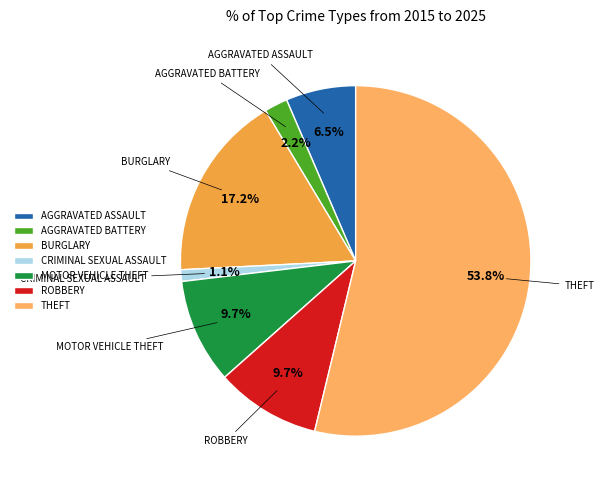

Which has a higher value, MOTOR VEHICLE THEFT or CRIMINAL SEXUAL ASSAULT?

MOTOR VEHICLE THEFT